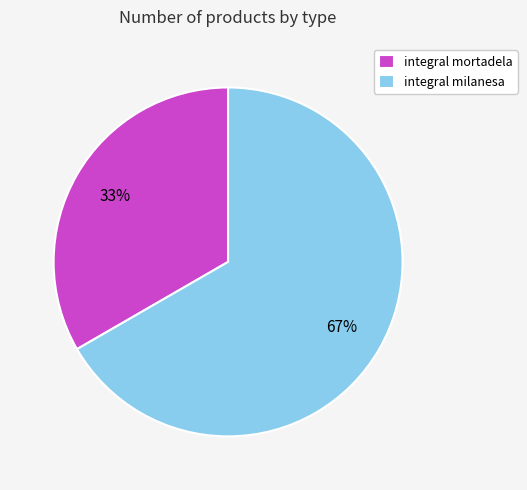

Is it true that integral mortadela is 23% of the pie?

False